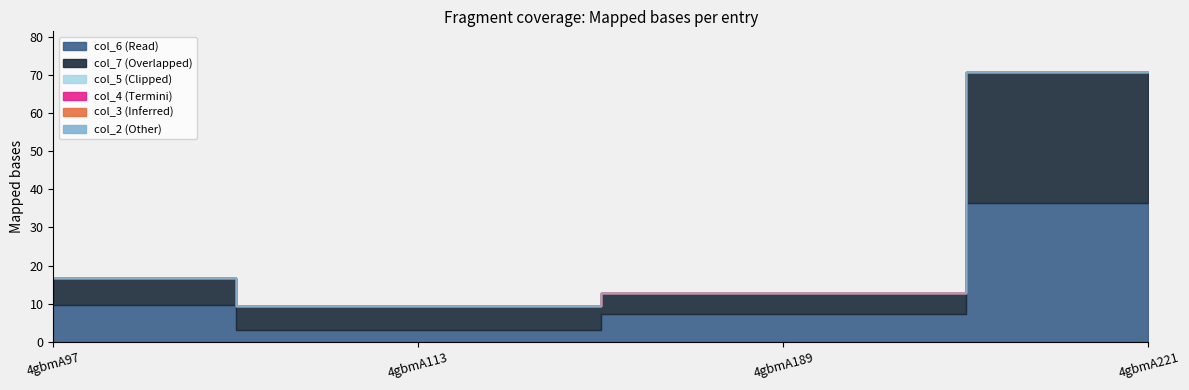

What is the minimum value for col_7?

5.5